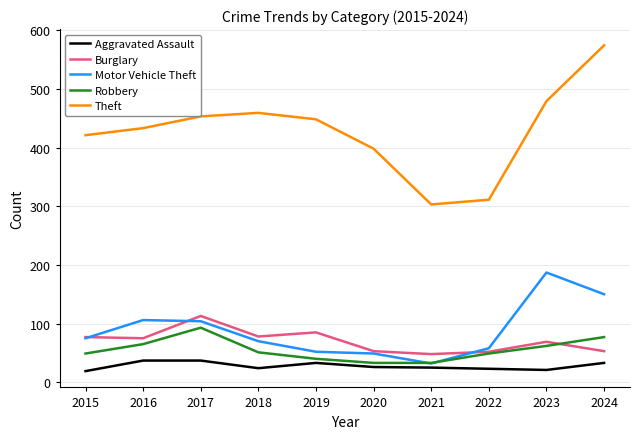

True or false: Theft and Burglary cross at least once.

False